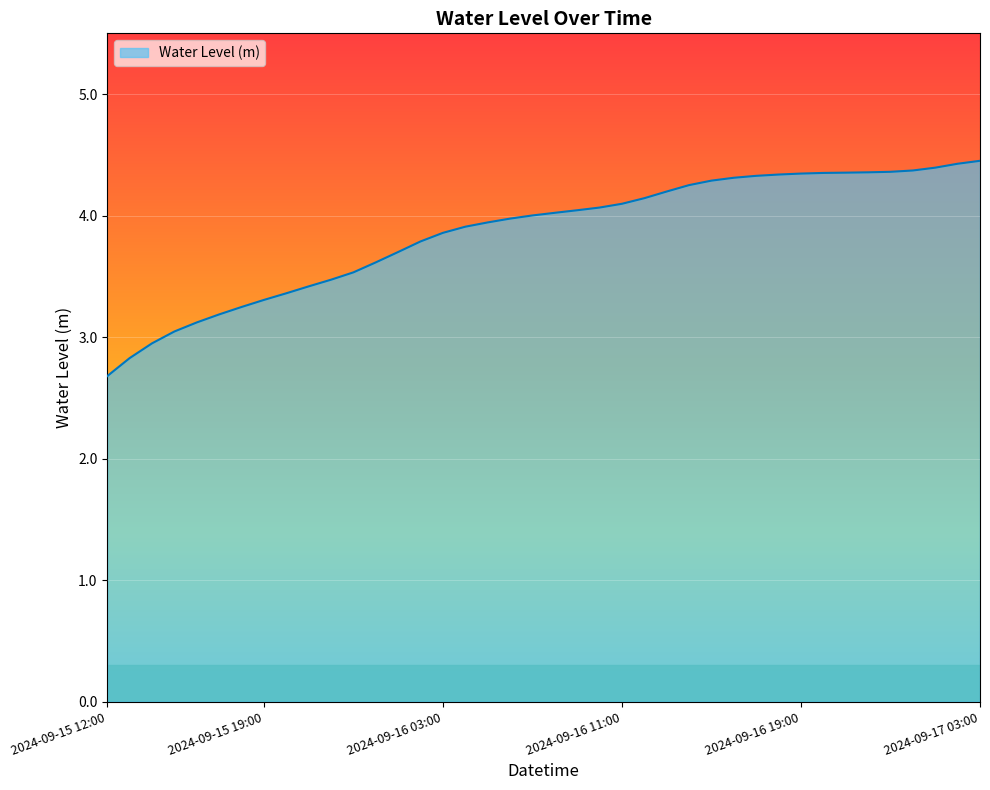

What is the greatest value displayed?

4.5